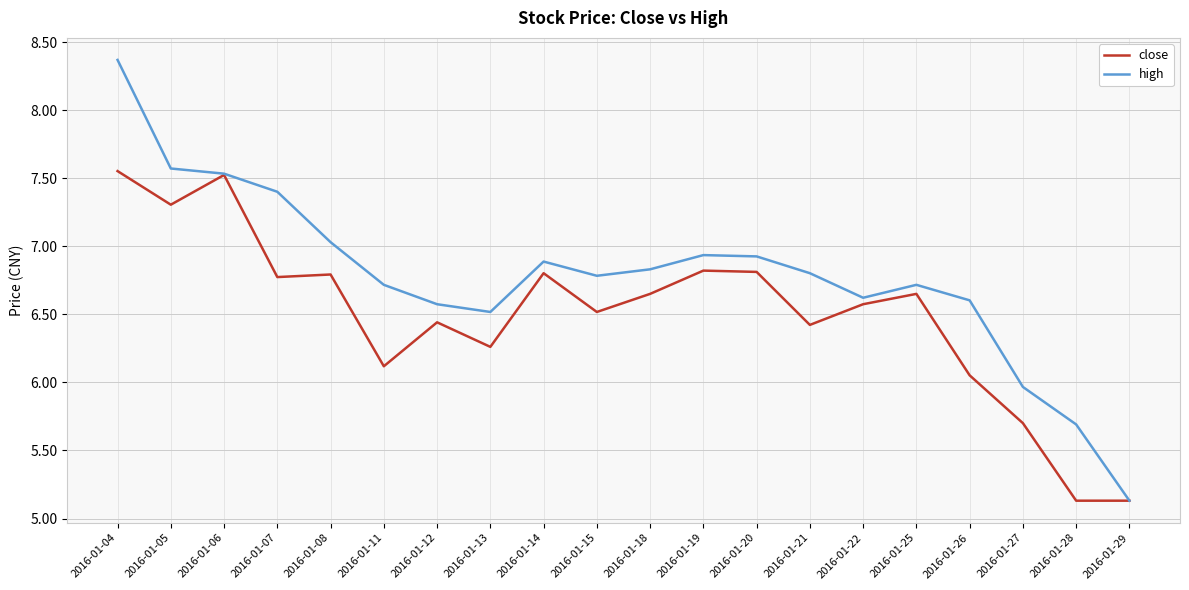

What is the spread (max minus min) of values at 2016-01-21?

0.4